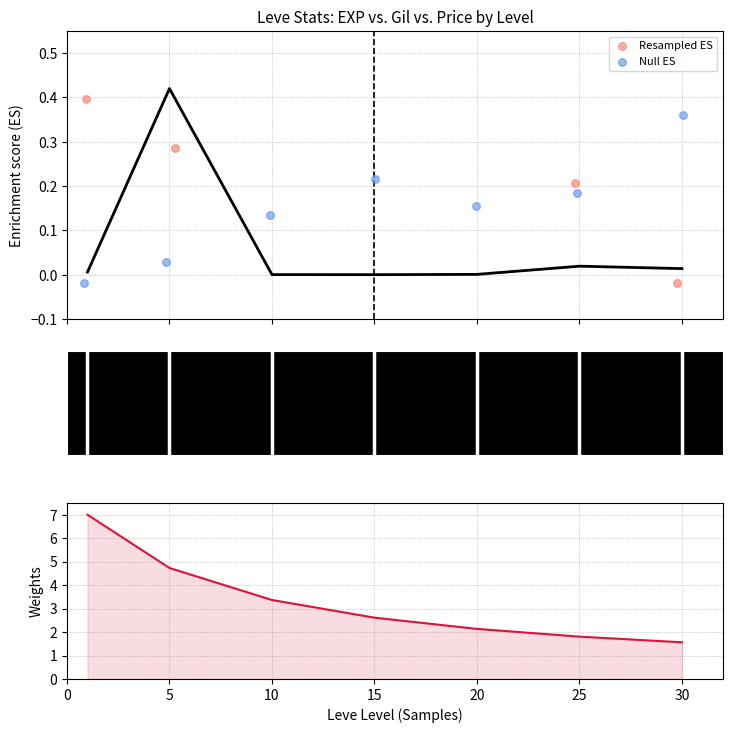

Which series has the largest total across all categories?

Leve Gil (weights)